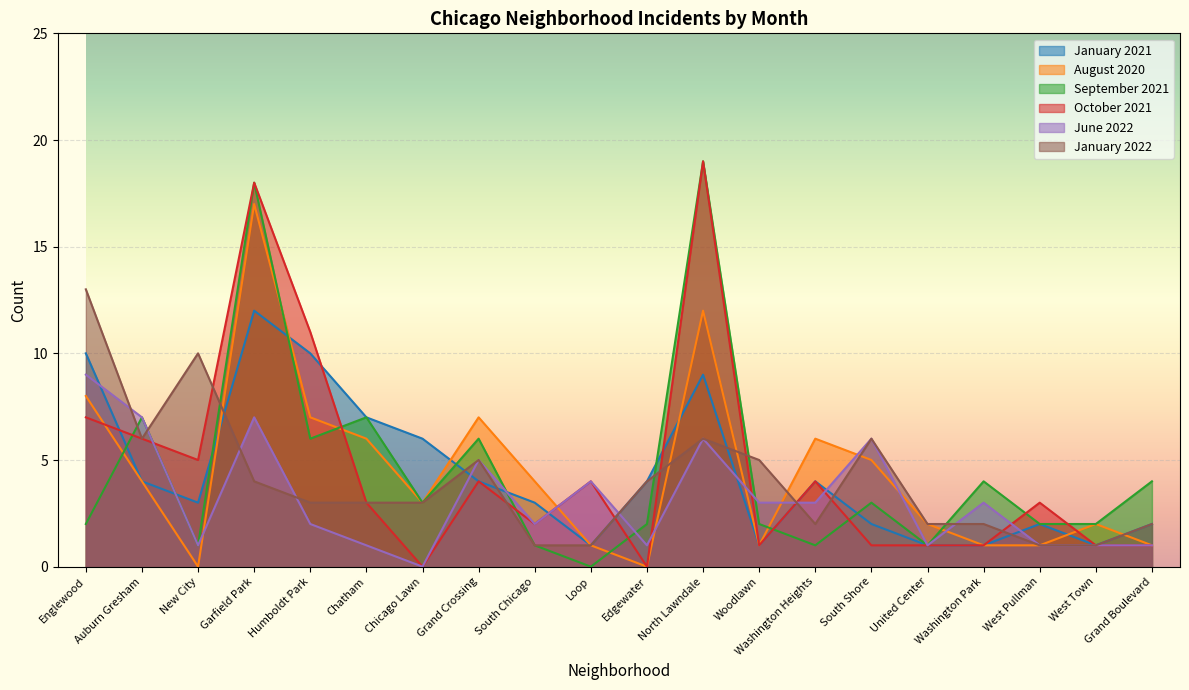

How many lines are shown in the chart?

6